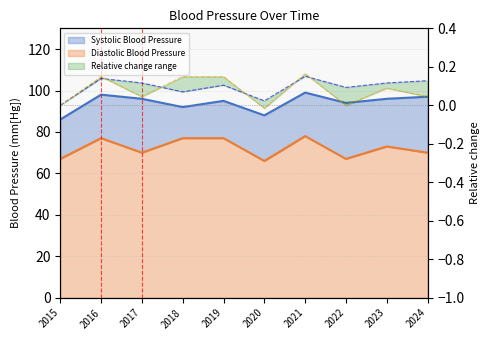

True or false: Diastolic Blood Pressure and Systolic Blood Pressure cross at least once.

False